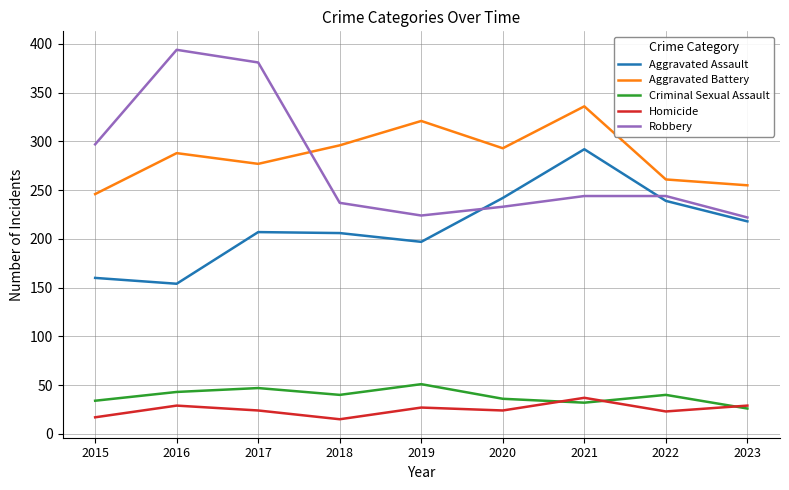

At which label does Aggravated Battery reach its peak?

2021